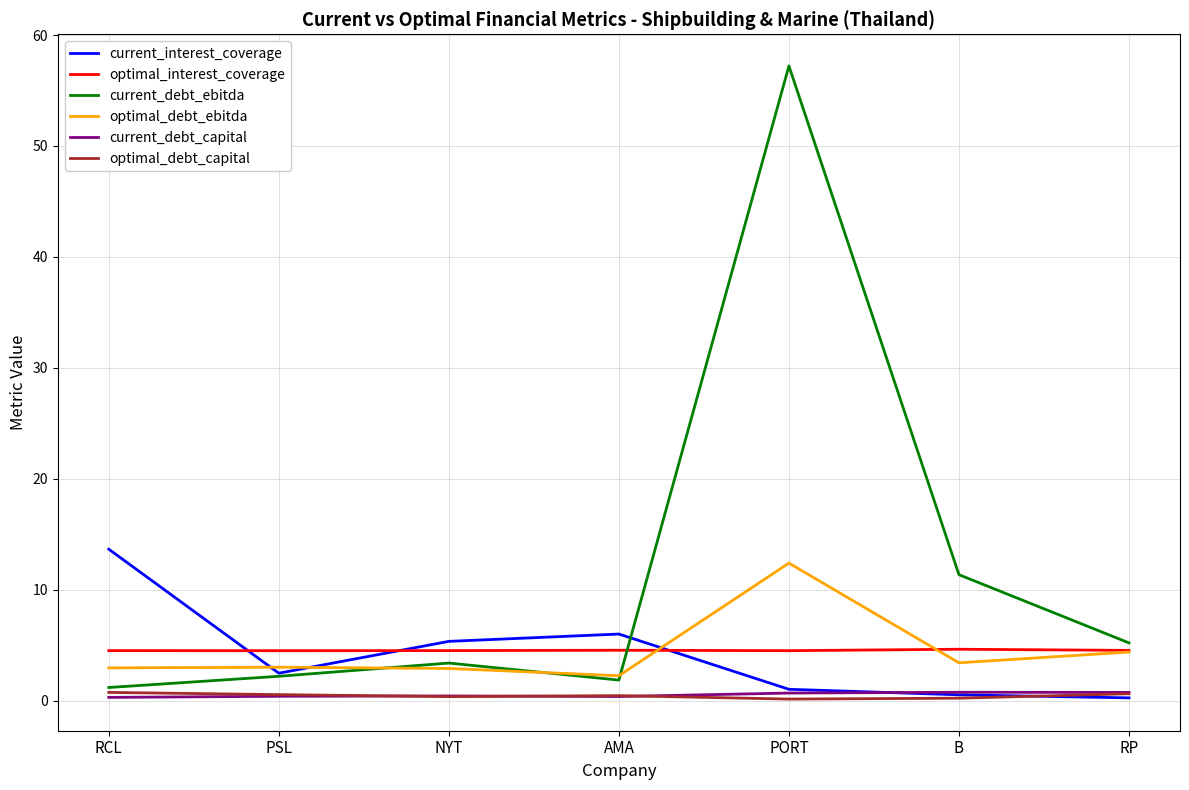

At which category is the sum across all series the highest?

PORT